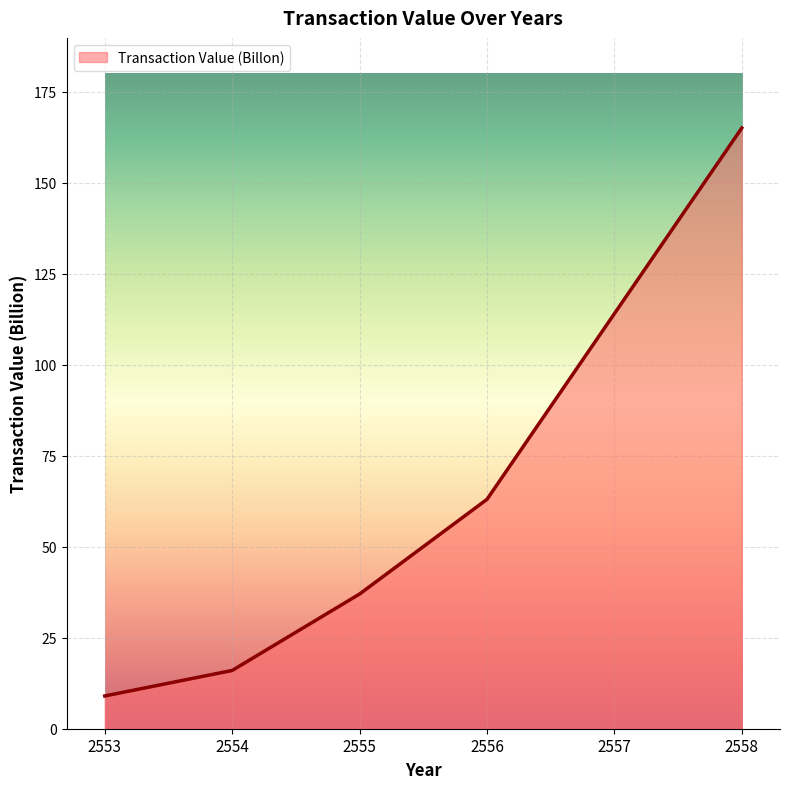

True or false: the data has more than 1 interior local peaks.

False